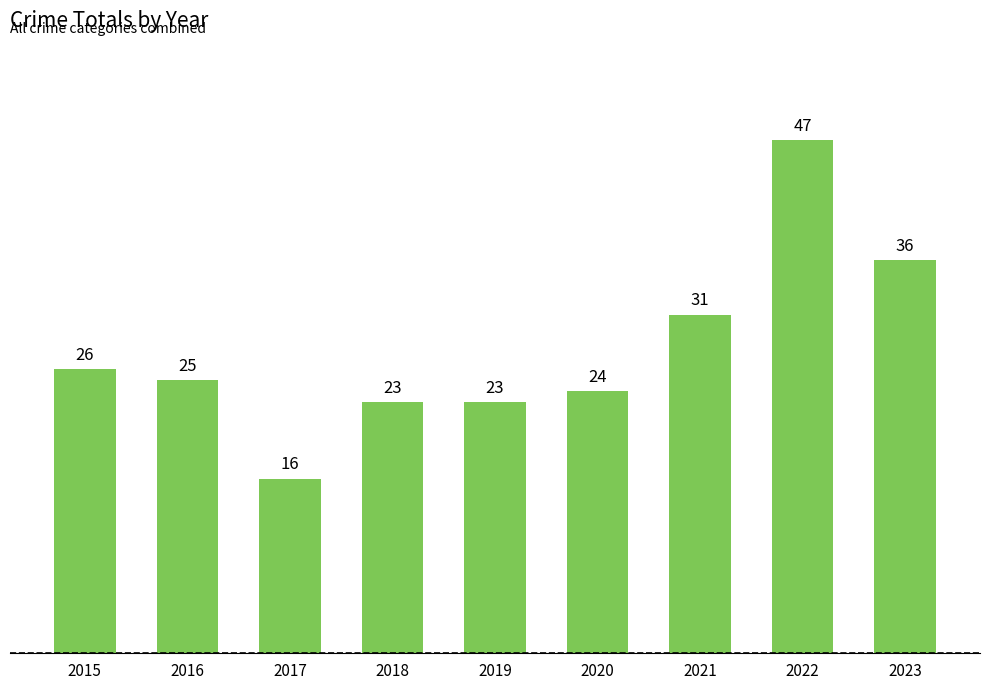

Which label corresponds to the smallest value in the chart?

2017